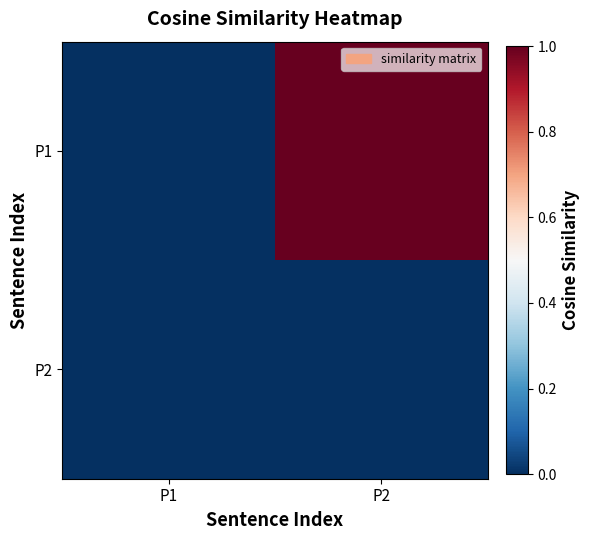

At which category does the chart reach its minimum across all series?

P1